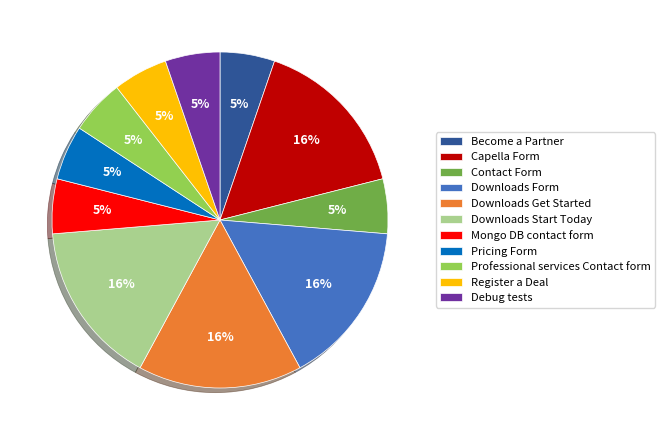

Does any single category account for the majority?

No